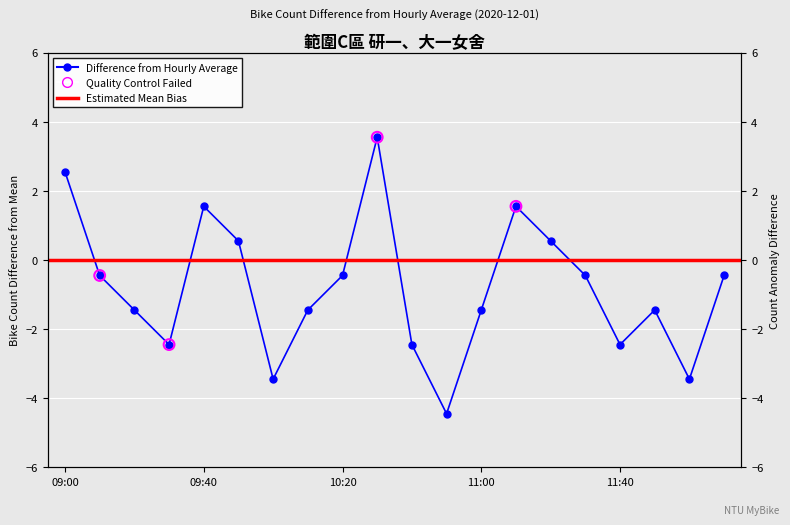

What is the change in value from 09:20 to 10:30?

+5.0